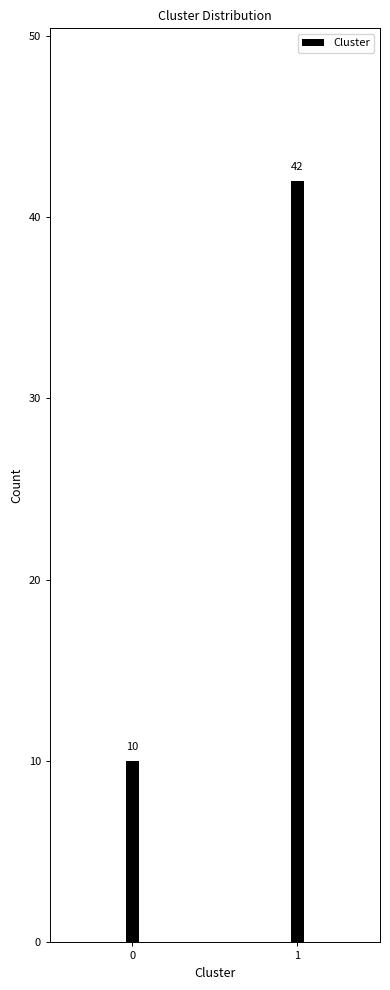

Reading left to right, what are all the values shown in this chart?

0=10	1=42